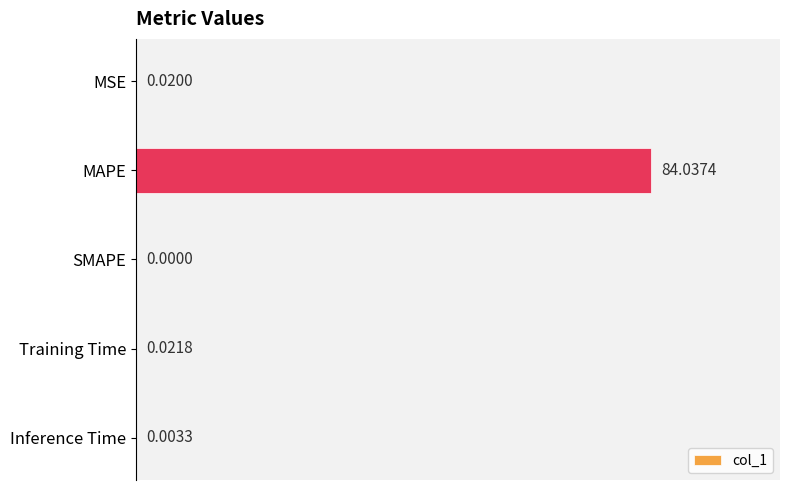

What is the change in value from MAPE to Inference Time?

-84.0